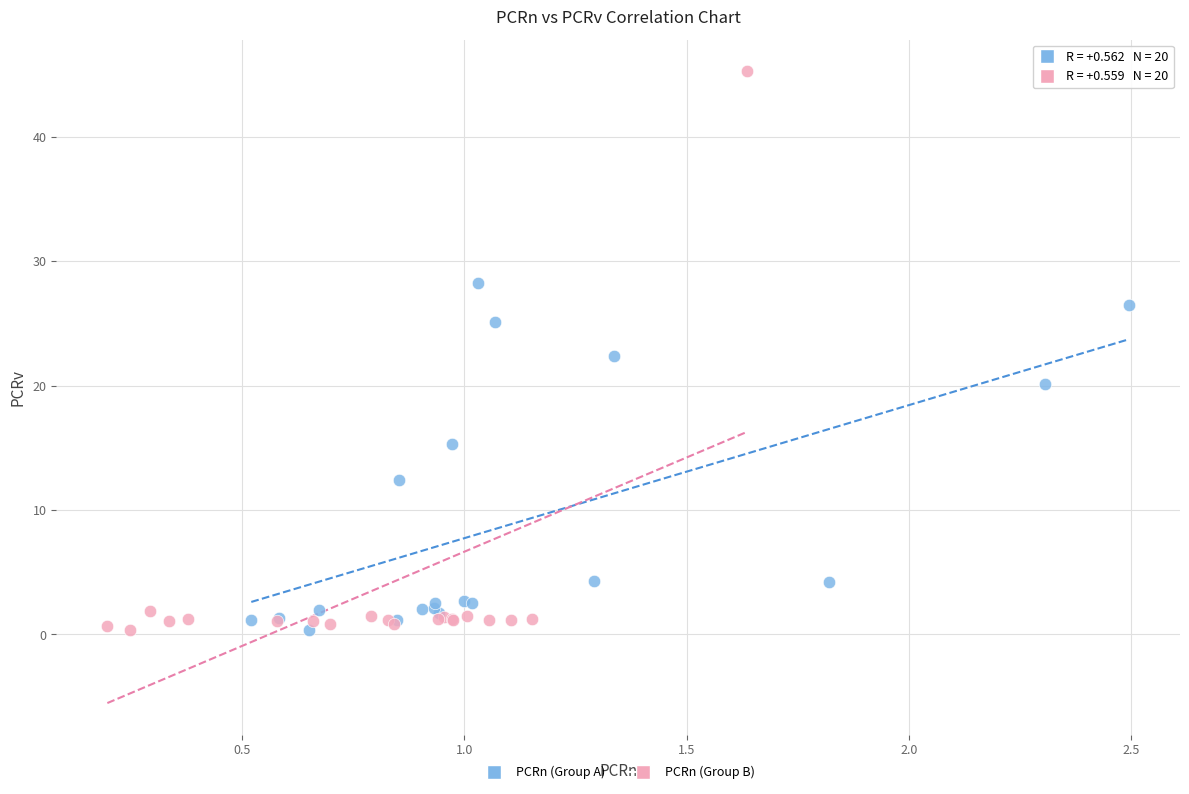

Which series has the widest spread of Y values?

PCRn (Group B)